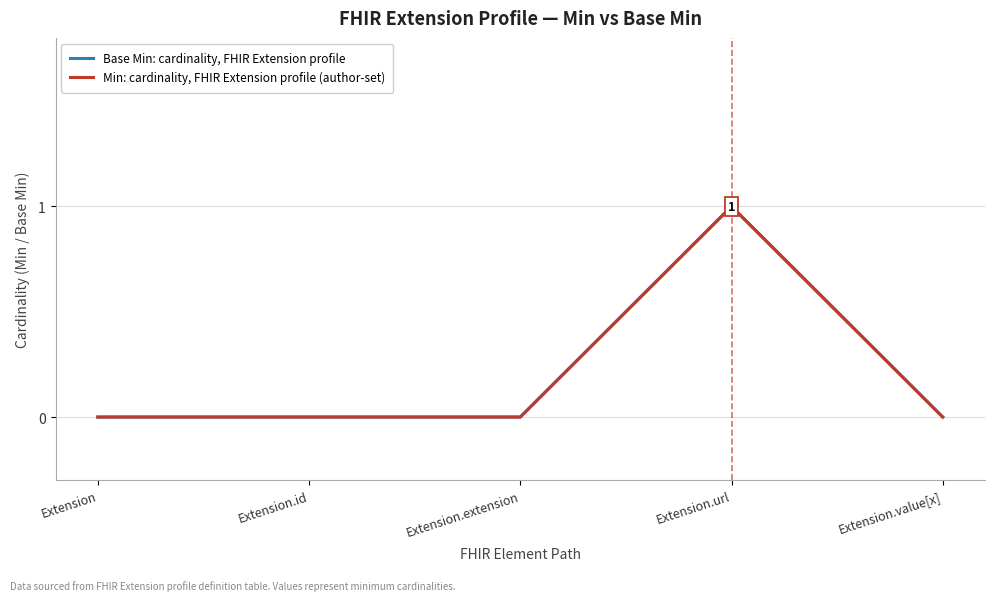

What is the difference between the maximum and minimum values in the Base Min: cardinality, FHIR Extension profile series?

1